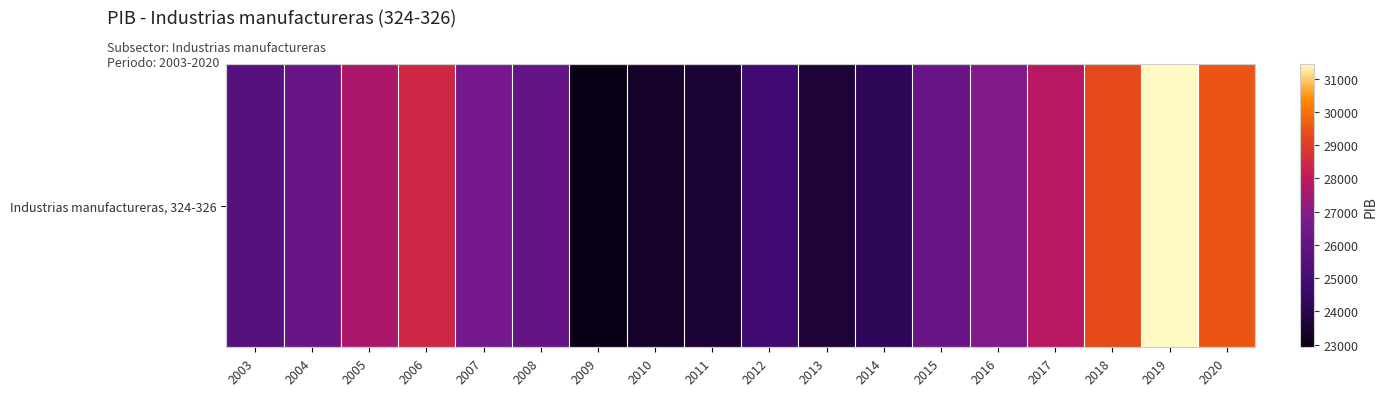

Which label corresponds to the largest value in the chart?

2019